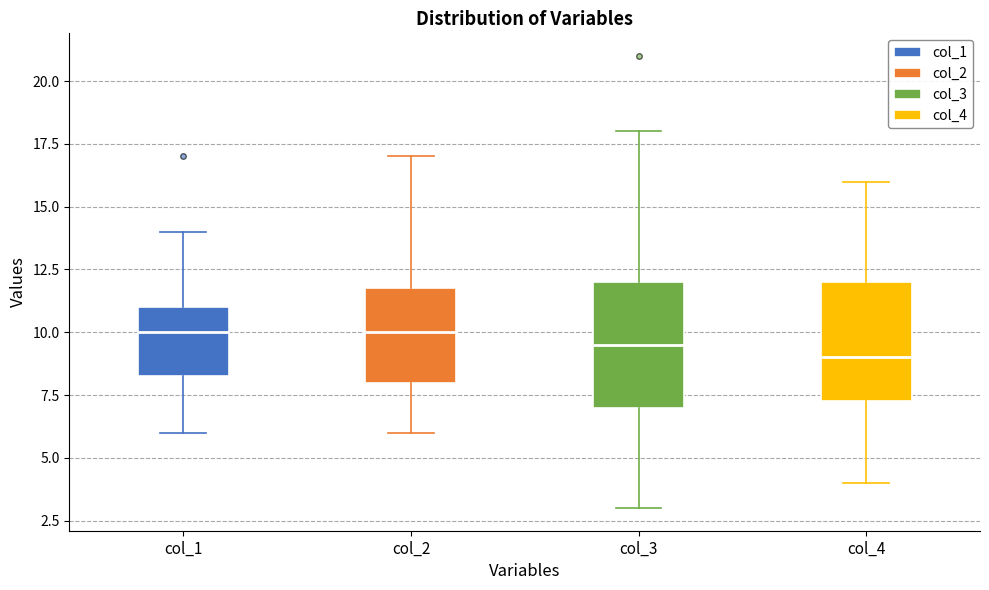

Where is the upper edge of the box for col_1 on the y-axis? The values are not printed on the chart, so give them approximately, as read against the axis.

11.0